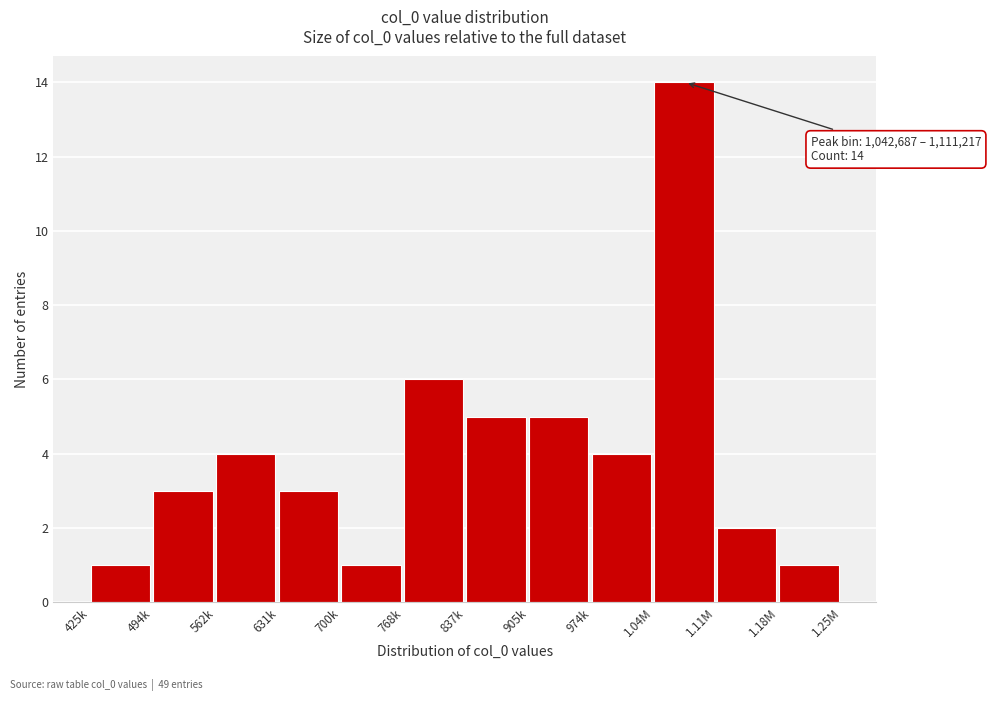

Reading right to left, list all the values displayed in this chart.

1	2	14	4	5	5	6	1	3	4	3	1